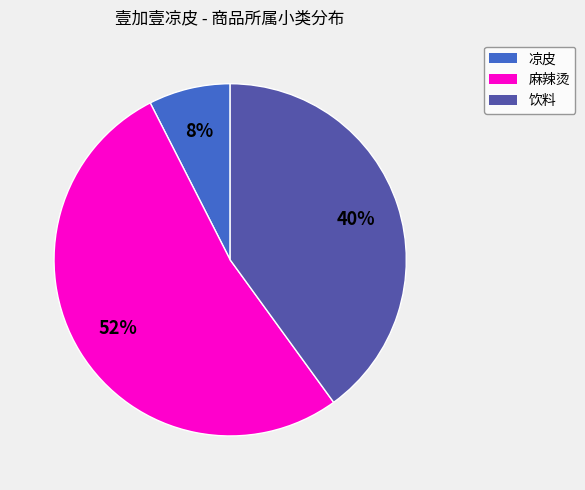

To the nearest percent, what is the average slice percentage?

33%